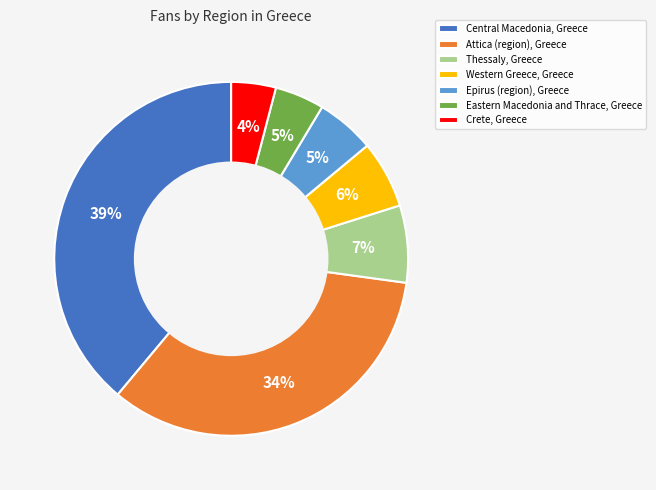

Which slice is the largest?

Central Macedonia, Greece